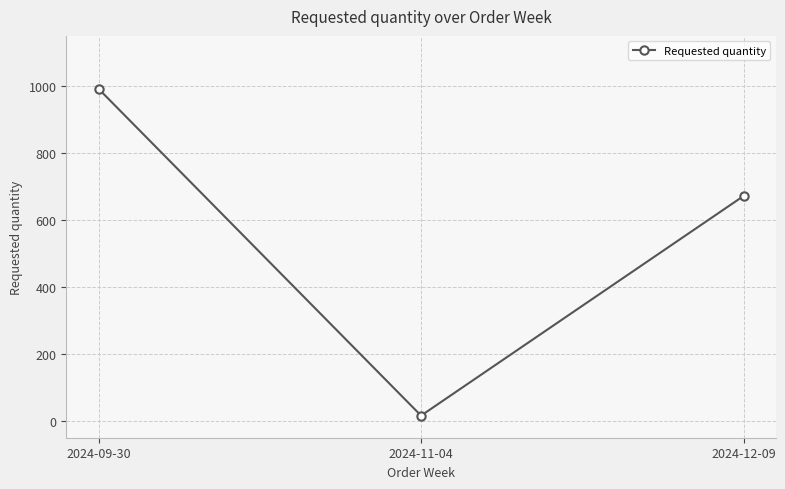

Which has a higher value, 2024-11-04 or 2024-12-09?

2024-12-09